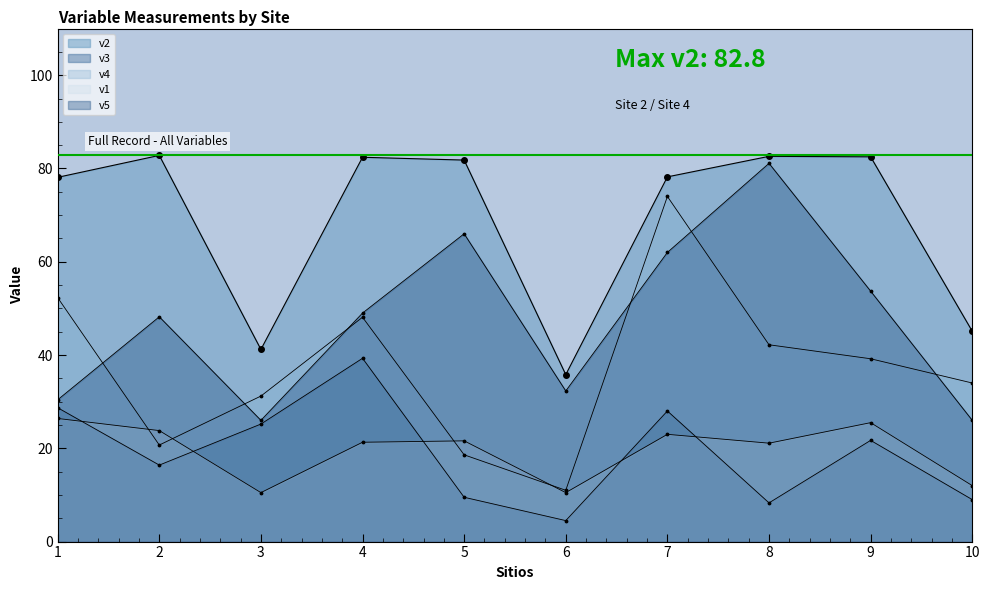

How many interior local valleys does the v4 series have?

2